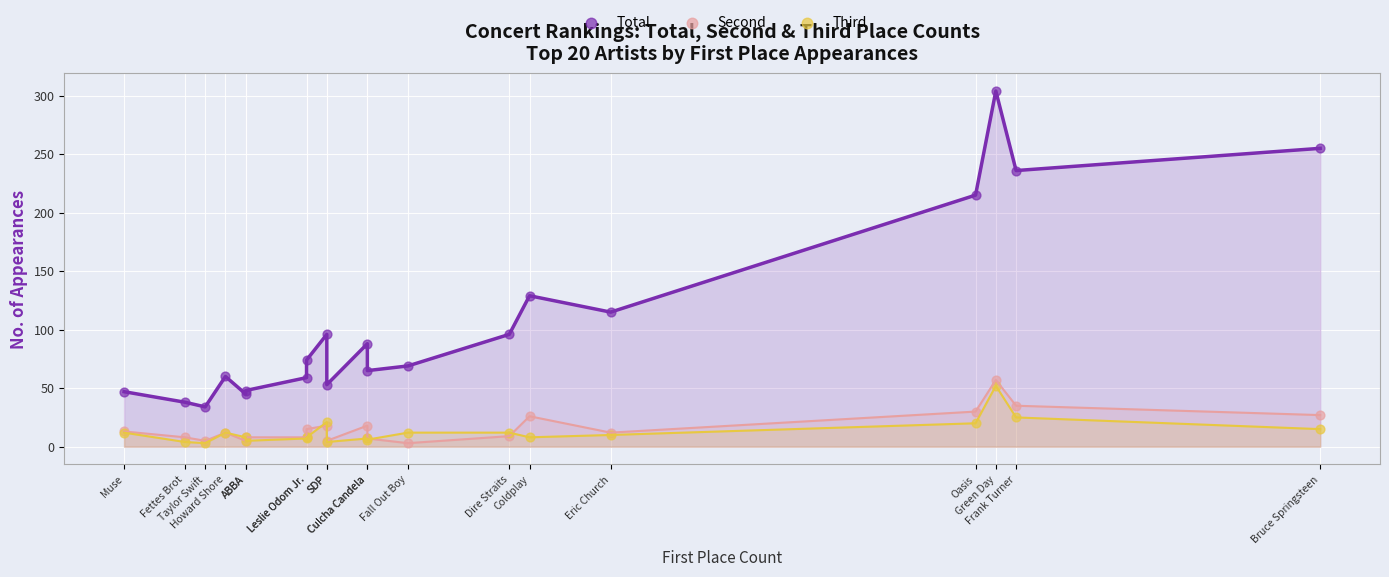

In the Total series, what Y value is closest to 169?

129